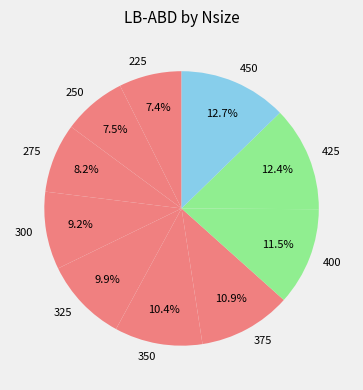

What portion of the pie excludes 375?

89.1%